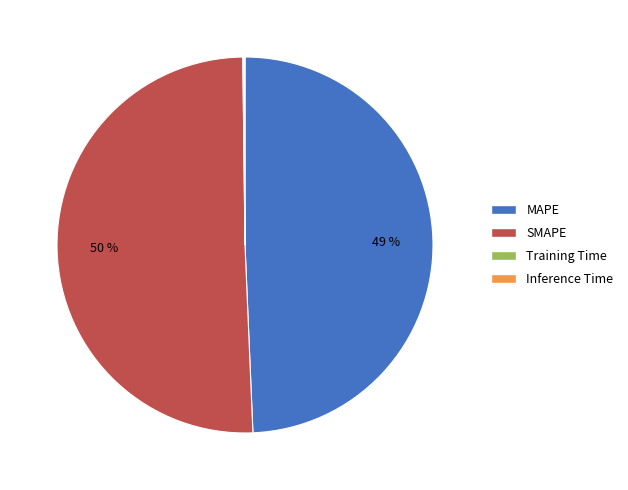

Combined, do SMAPE and MAPE account for over 50%?

Yes